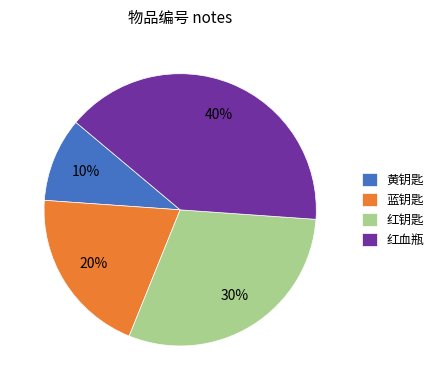

To the nearest percent, what portion does 黄钥匙 represent?

10%